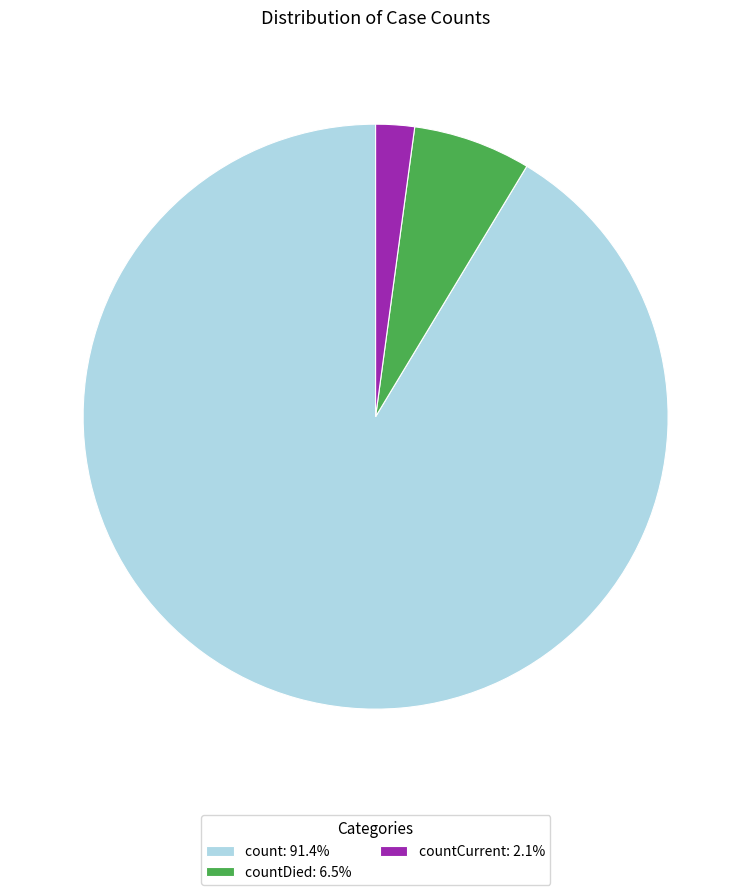

Is there any slice that represents more than half of the pie?

Yes